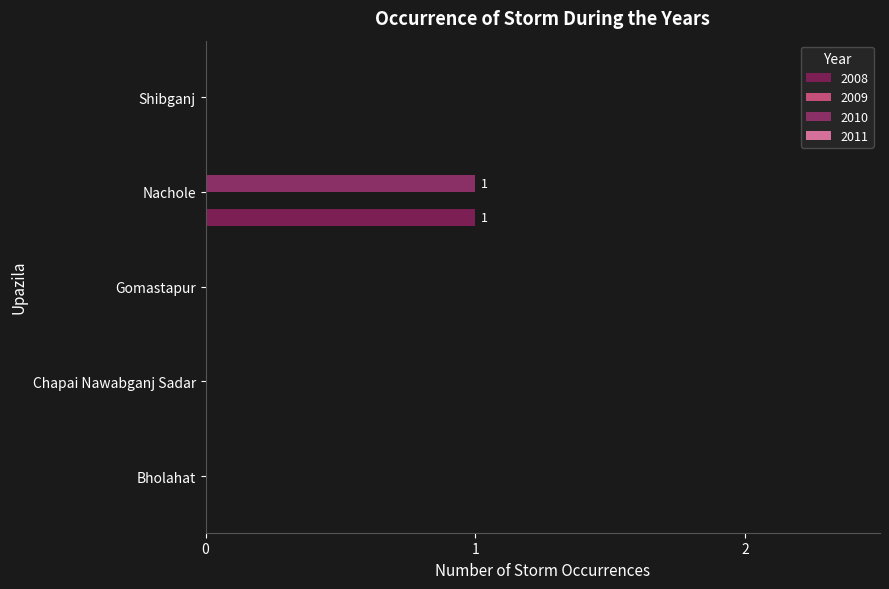

How many series are shown in this chart?

2